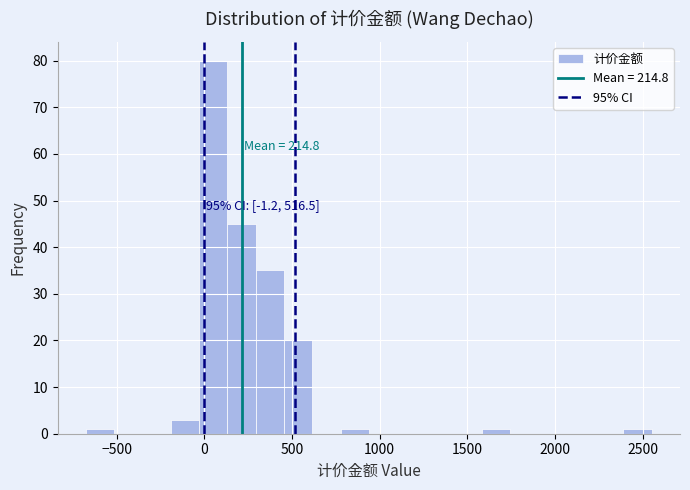

Around what value on the x-axis is the tallest bar? Give the approximate position of its centre, as read against the axis.

50